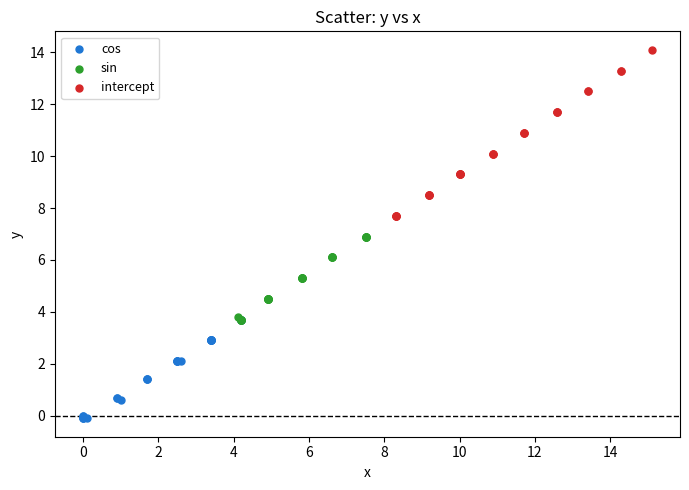

Which series reaches the minimum Y coordinate?

cos